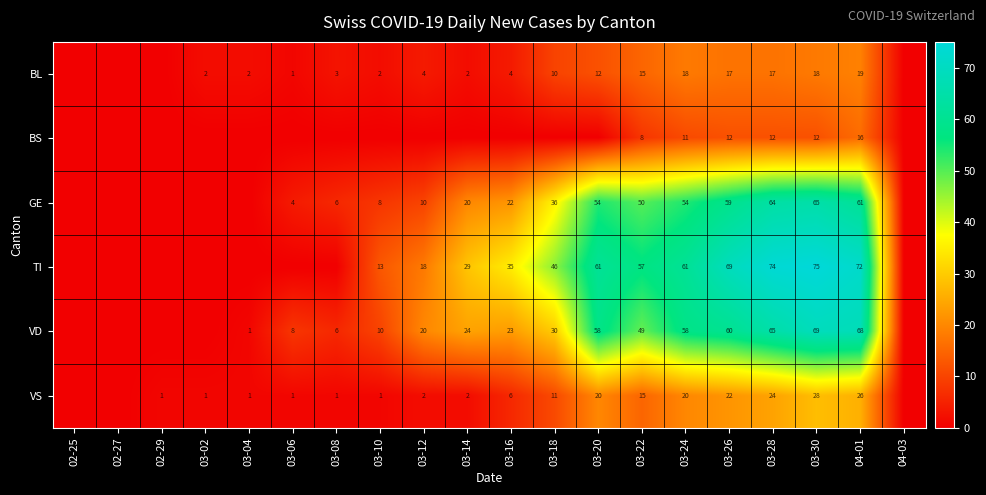

Is it true that VS equals 1 at 03-10?

True